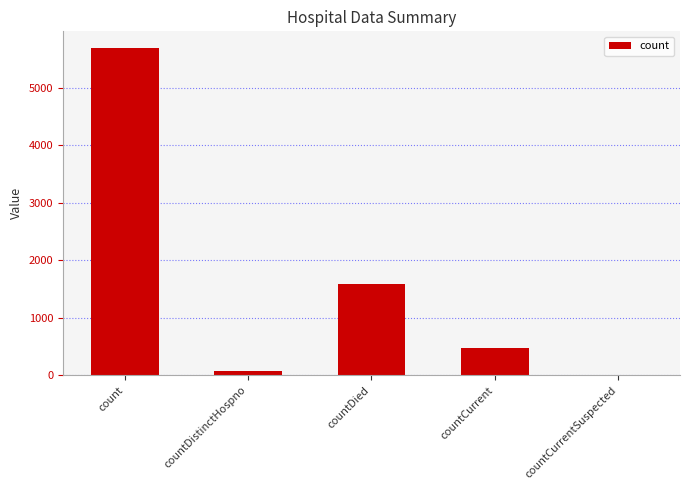

What is the sum of all values?

7845